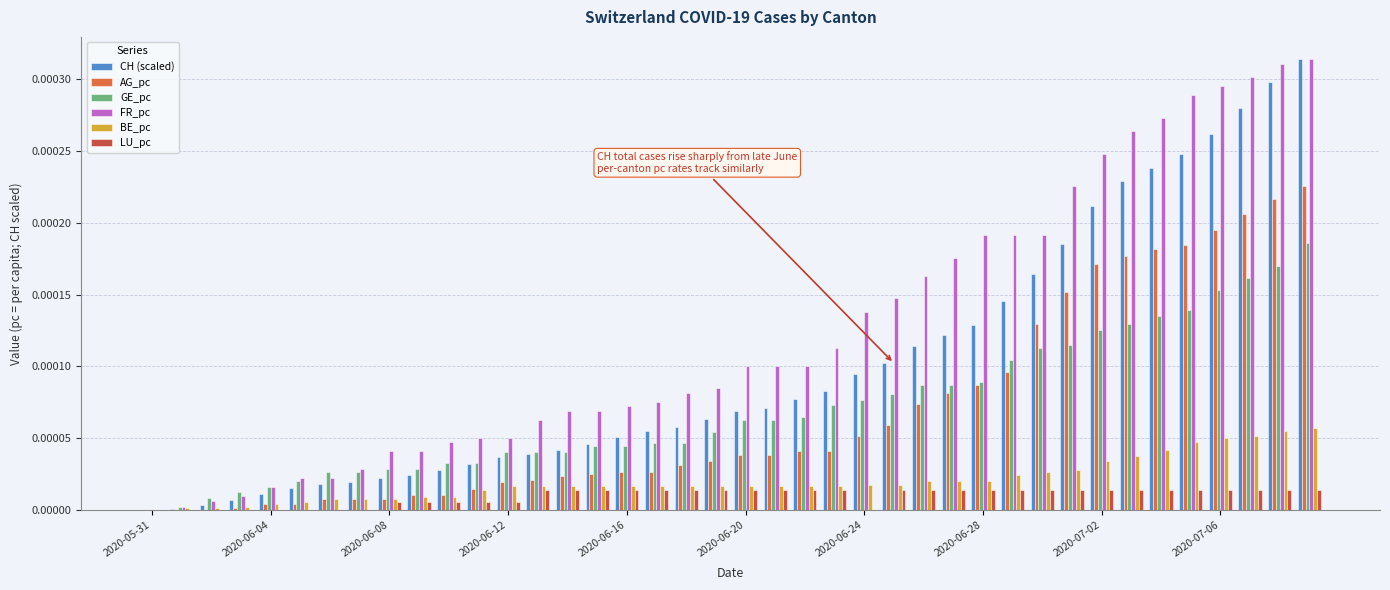

Which series has the largest total across all categories?

FR_pc